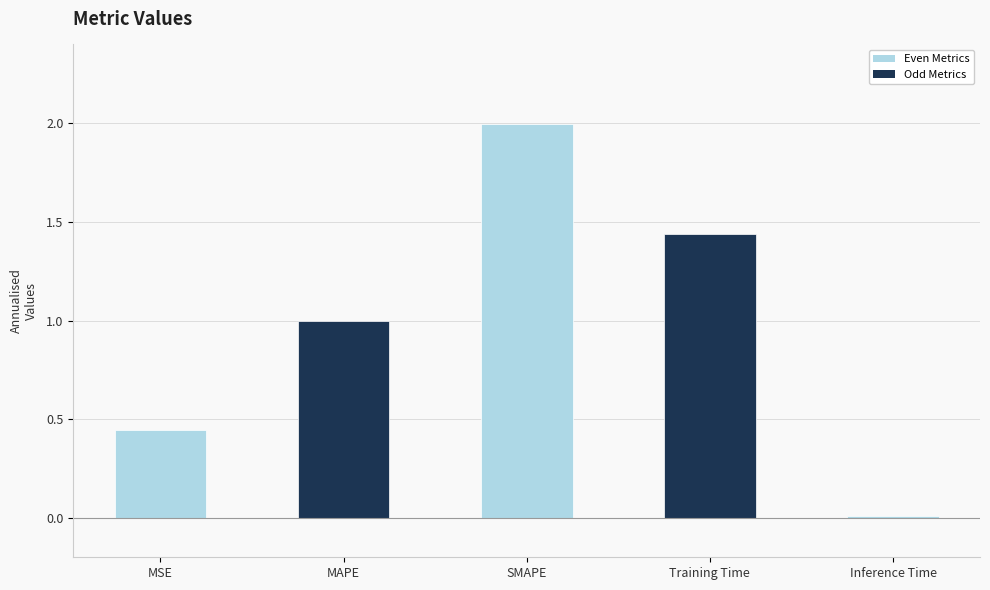

Is it true that the value at SMAPE is 2.7?

False